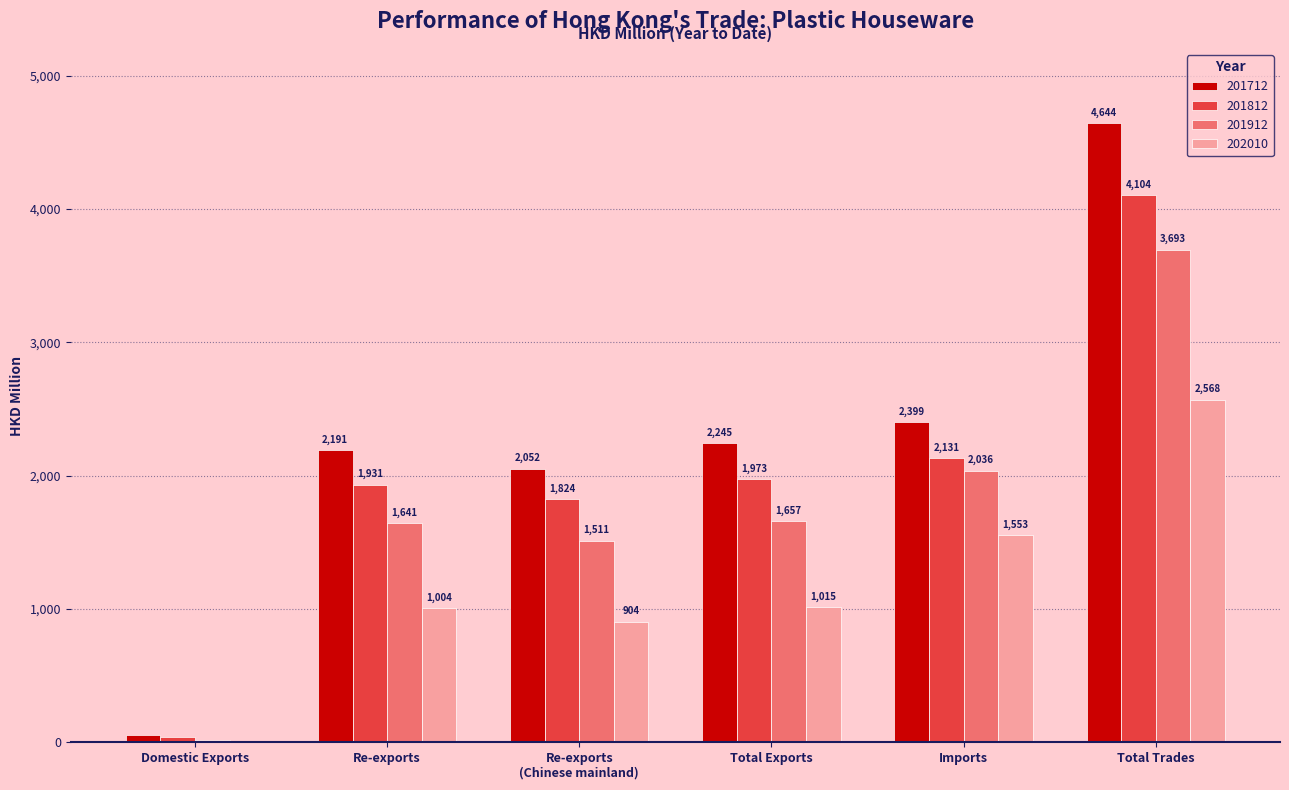

How many distinct data groups are displayed?

4